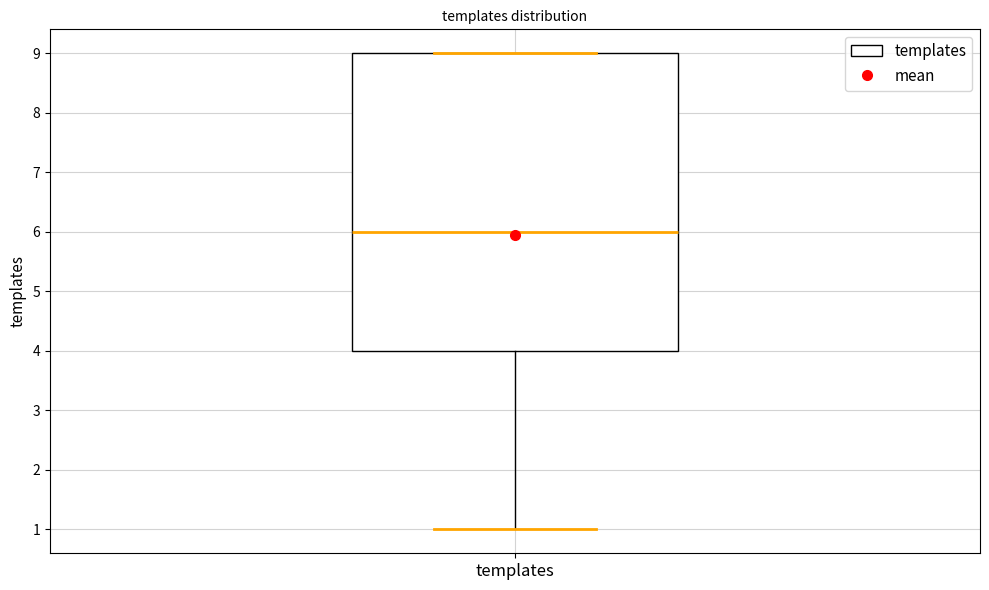

Read this box plot against the y-axis: the position of the median line, the range covered by the box, and the ends of both whiskers. The values are not printed on the chart, so give them approximately, as read against the axis.

median 6, box 4 to 9, whiskers 1 to 9